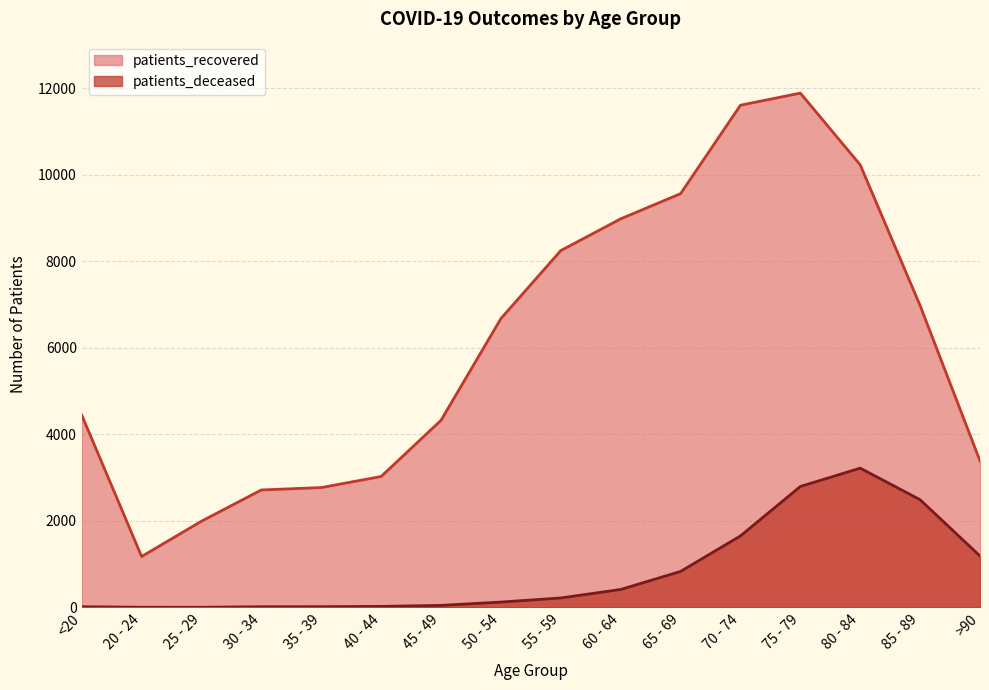

What is the difference between the patients_recovered values at 85 - 89 and 50 - 54?

300